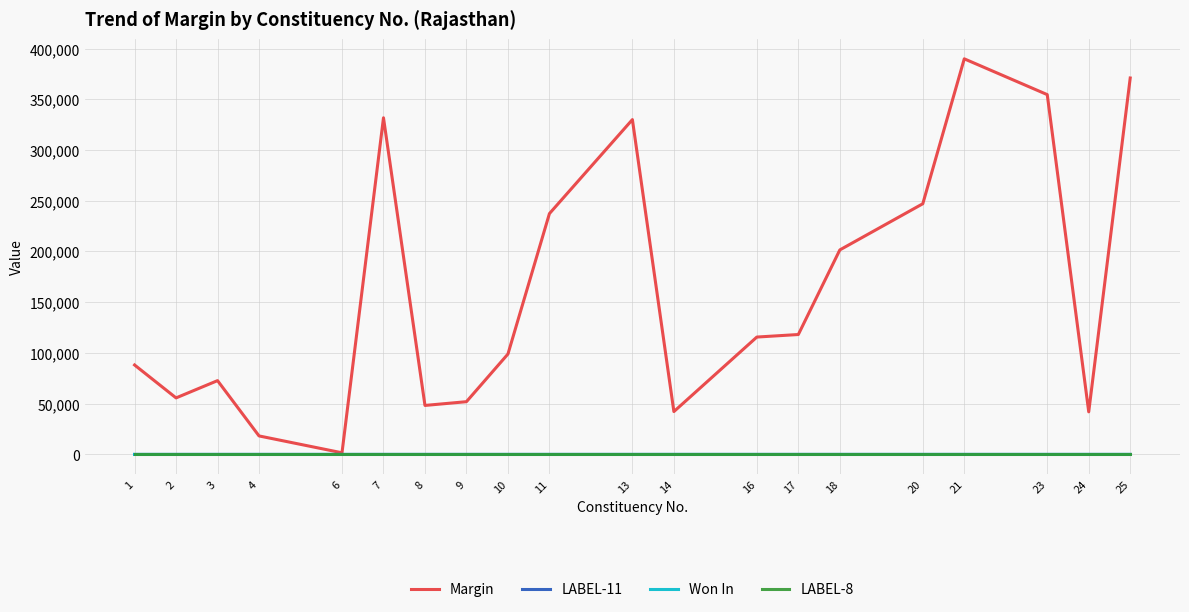

Which label corresponds to the largest value in the chart?

21